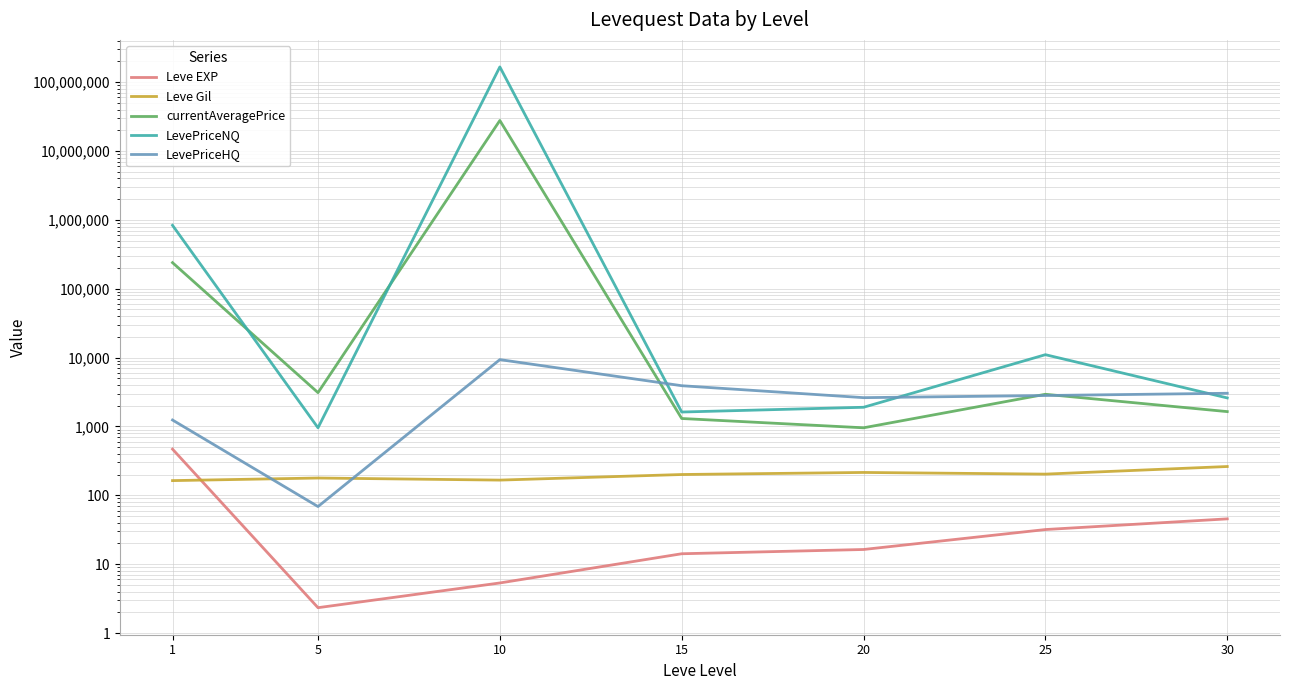

Read the LevePriceNQ value at 5.

956.7